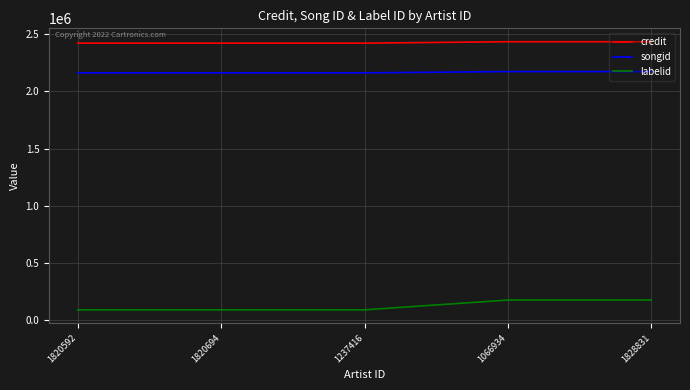

Which series has the largest range (max minus min)?

labelid